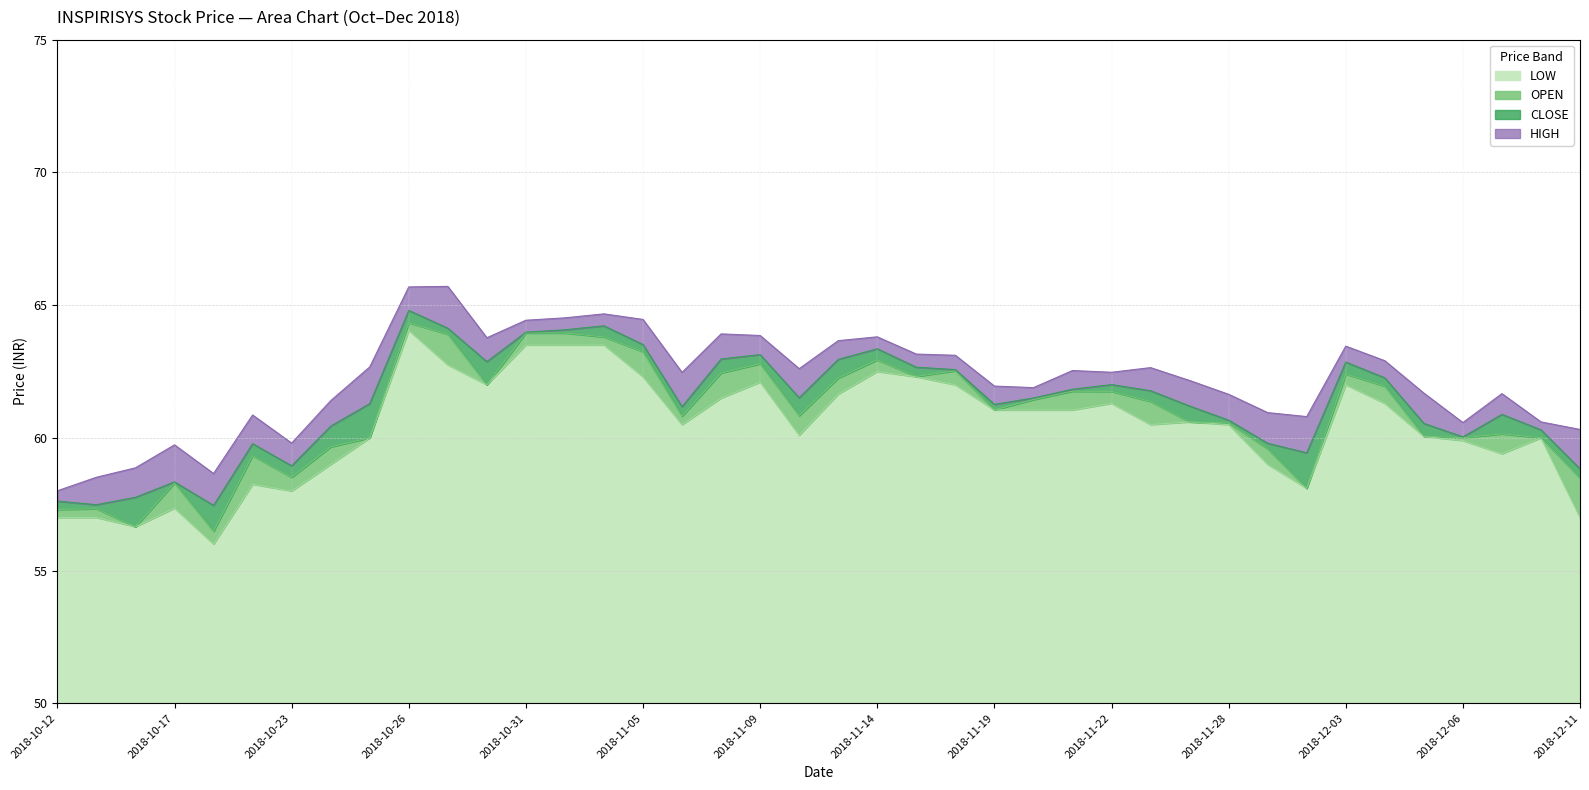

Is it true that LOW equals 26.4 at 2018-10-23?

False